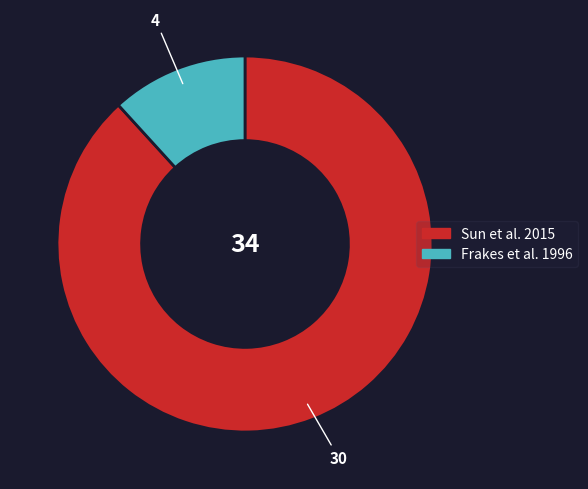

Is it true that Sun et al. 2015 is 99% of the pie?

False